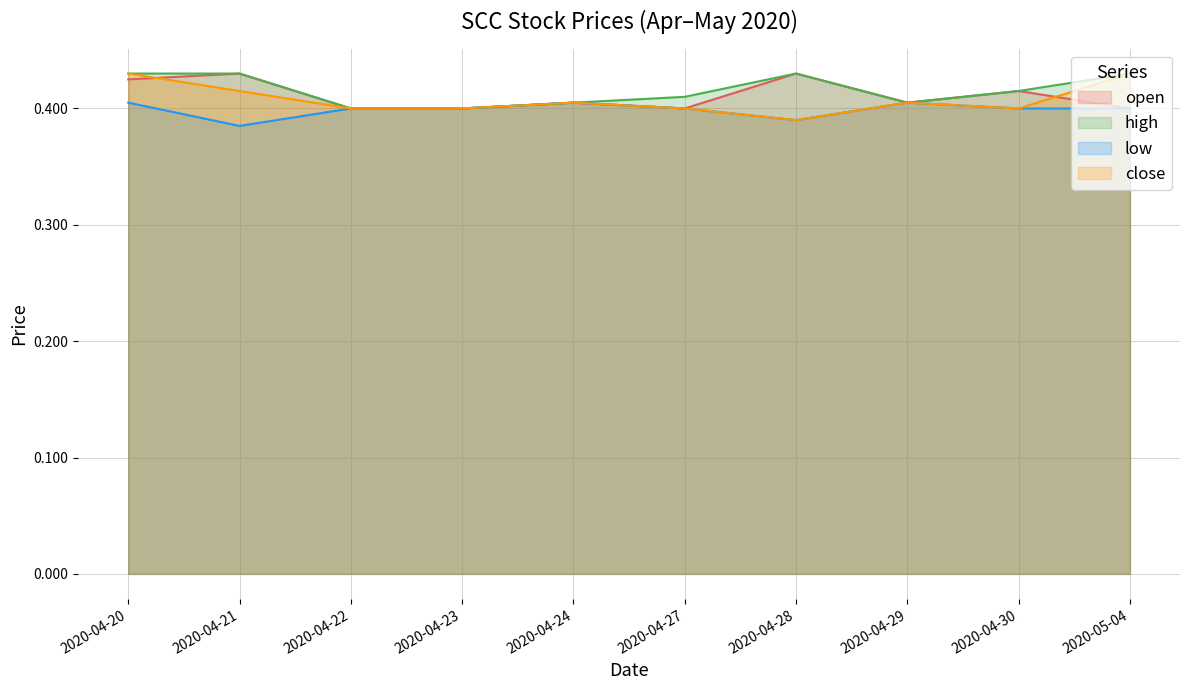

Rank the categories by high value from lowest to highest.

2020-04-22, 2020-04-23, 2020-04-24, 2020-04-29, 2020-04-27, 2020-04-30, 2020-04-20, 2020-04-21, 2020-04-28, 2020-05-04